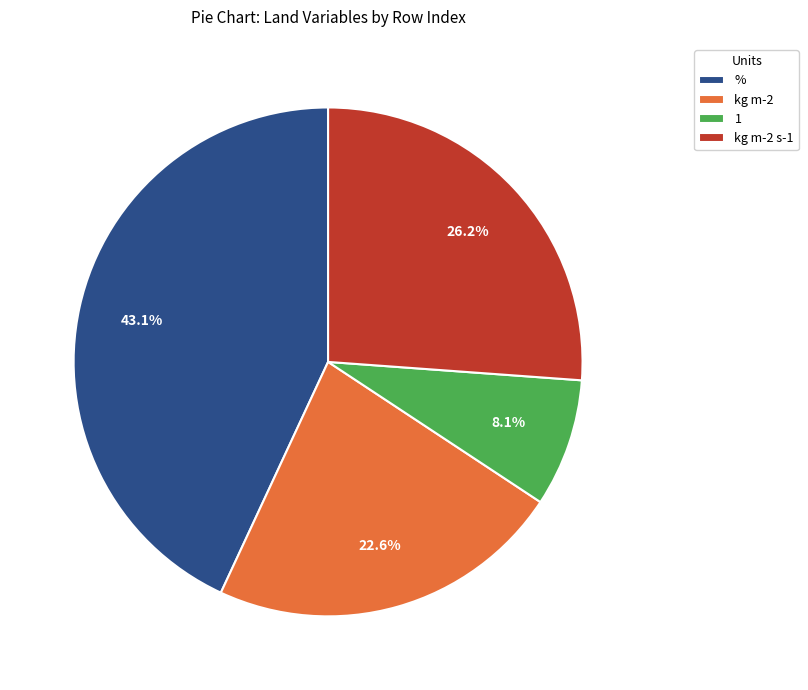

How many slices are in this pie chart?

4